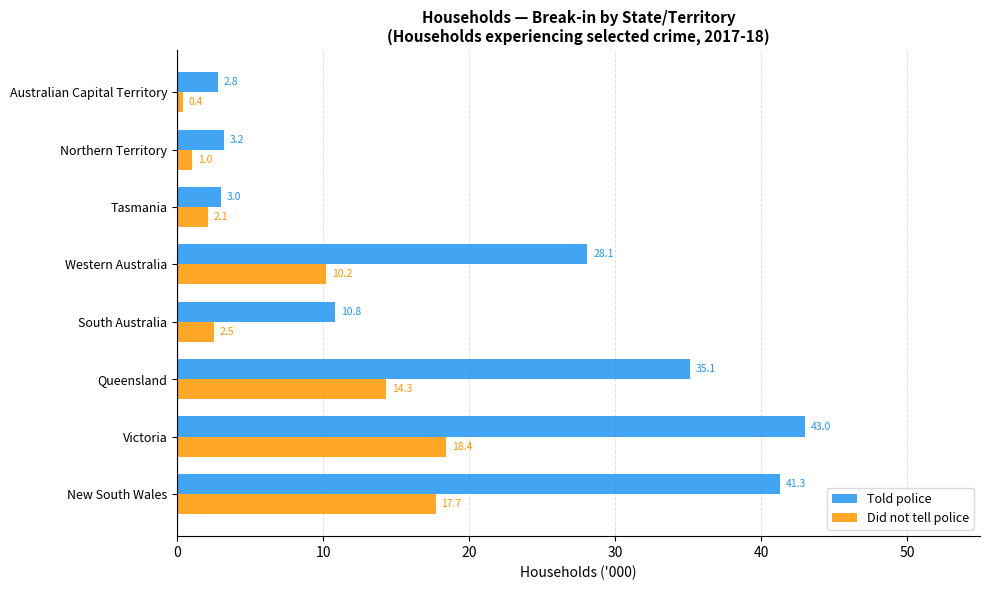

What is the difference between the Did not tell police values at New South Wales and Queensland?

3.4